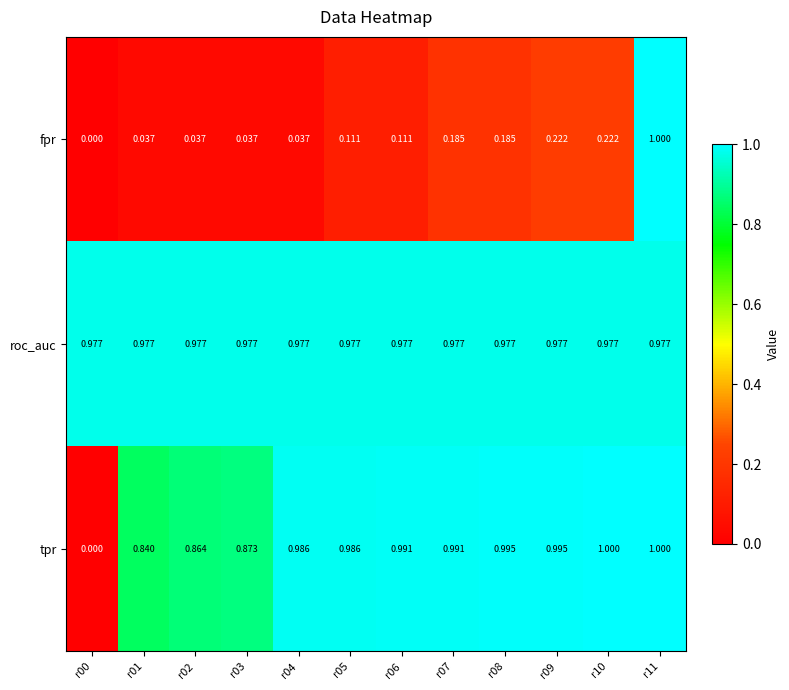

Rank the series at r09 from lowest to highest value.

fpr, roc_auc, tpr